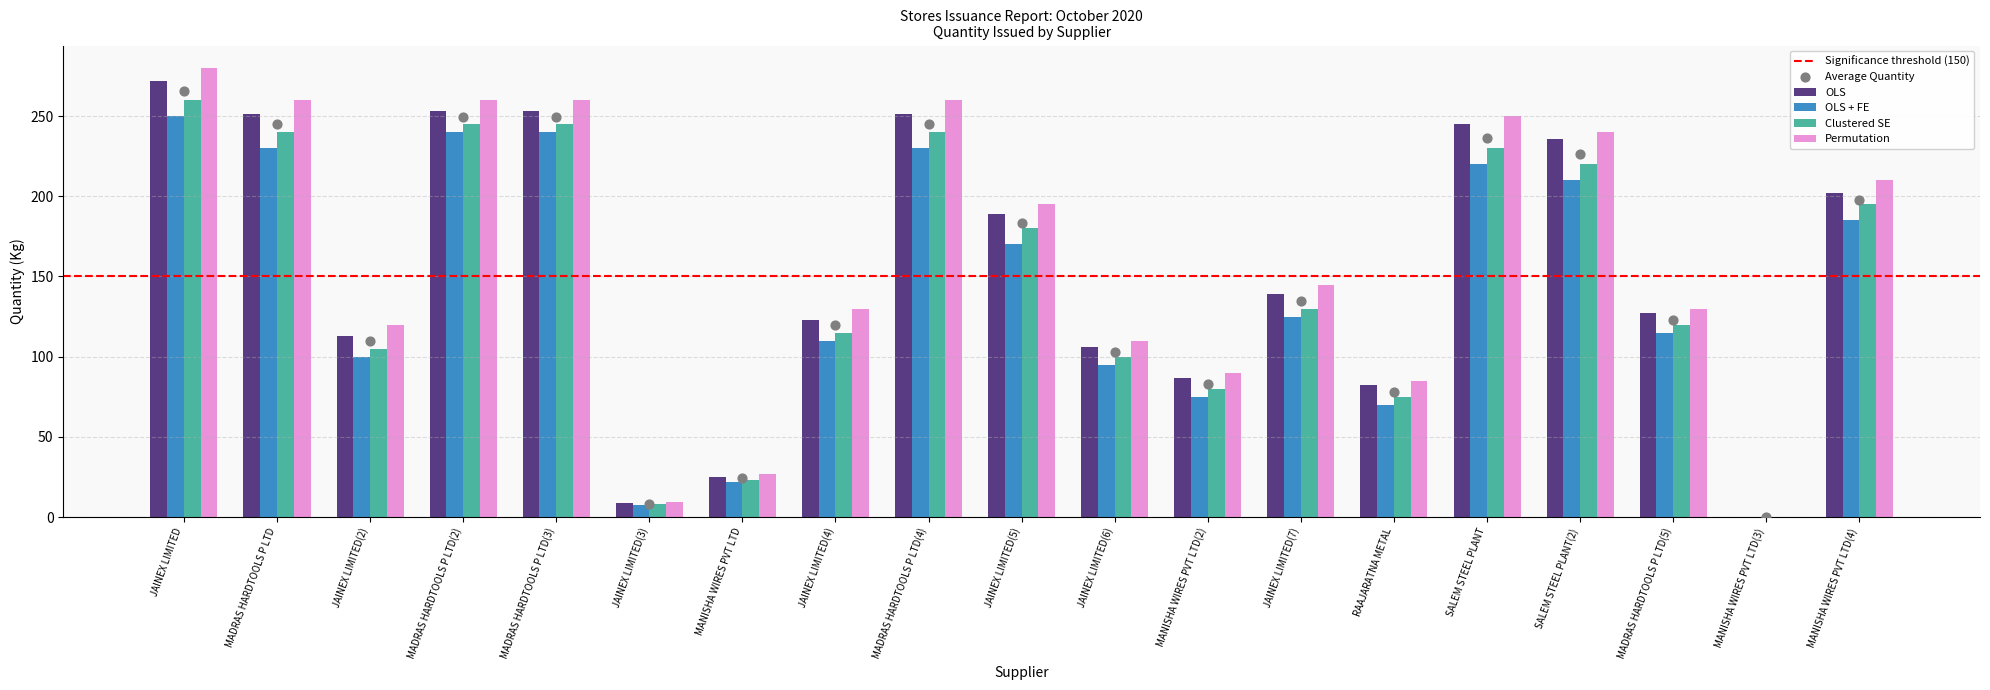

Which series contains the lowest Y value?

OLS